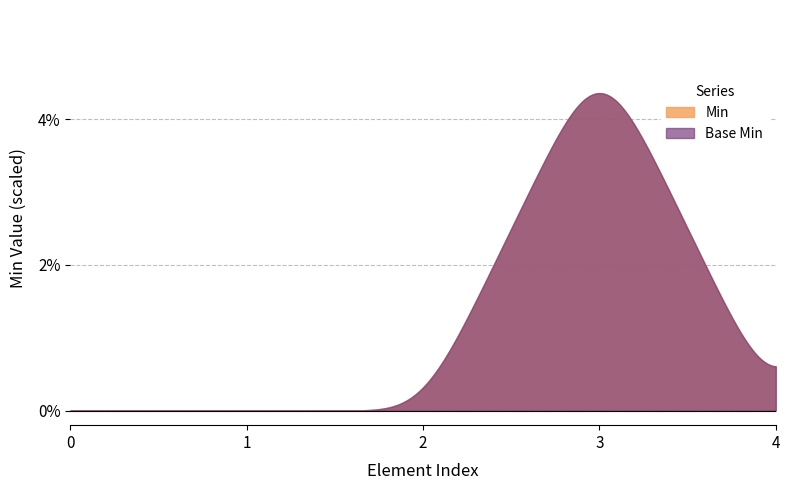

How many Min values are between 0 and 1?

5